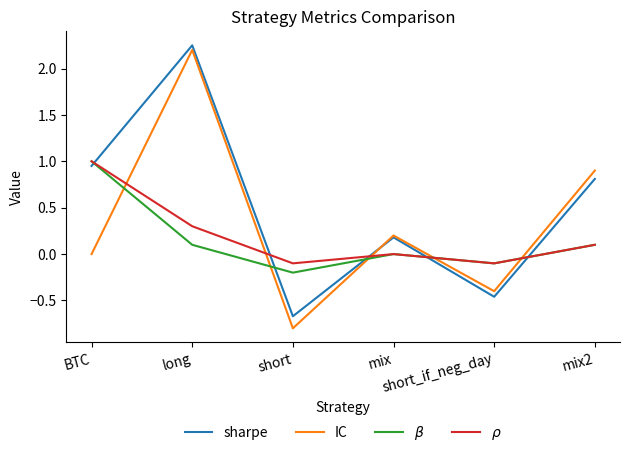

Which series has the largest total across all categories?

sharpe